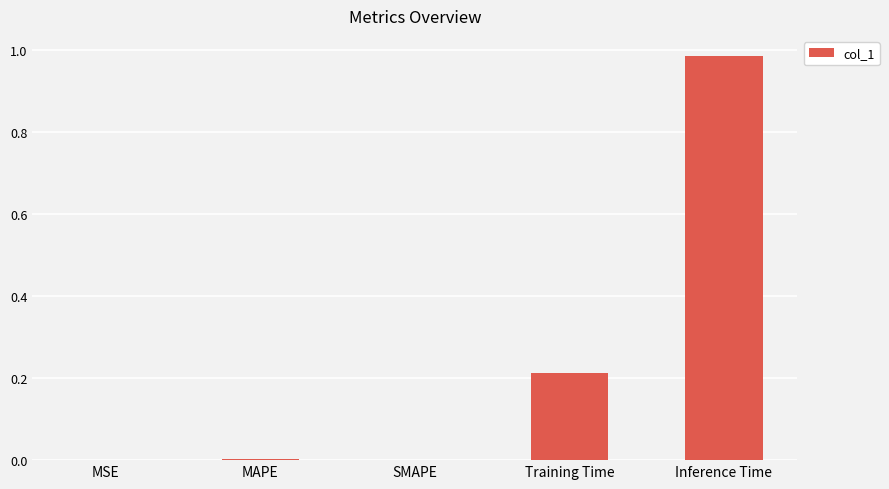

What is the sum of all values?

1.2